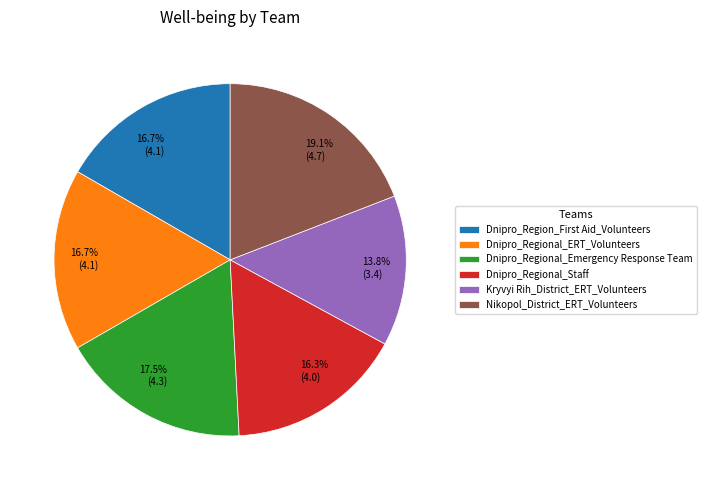

Which has a higher value, Kryvyi Rih_District_ERT_Volunteers or Dnipro_Regional_Emergency Response Team?

Dnipro_Regional_Emergency Response Team